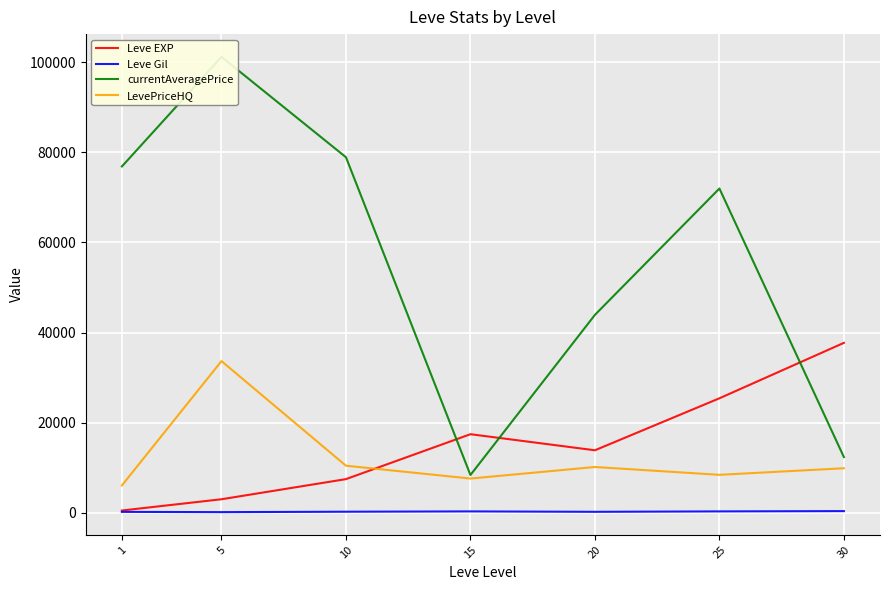

Where is the first local maximum for LevePriceHQ?

5